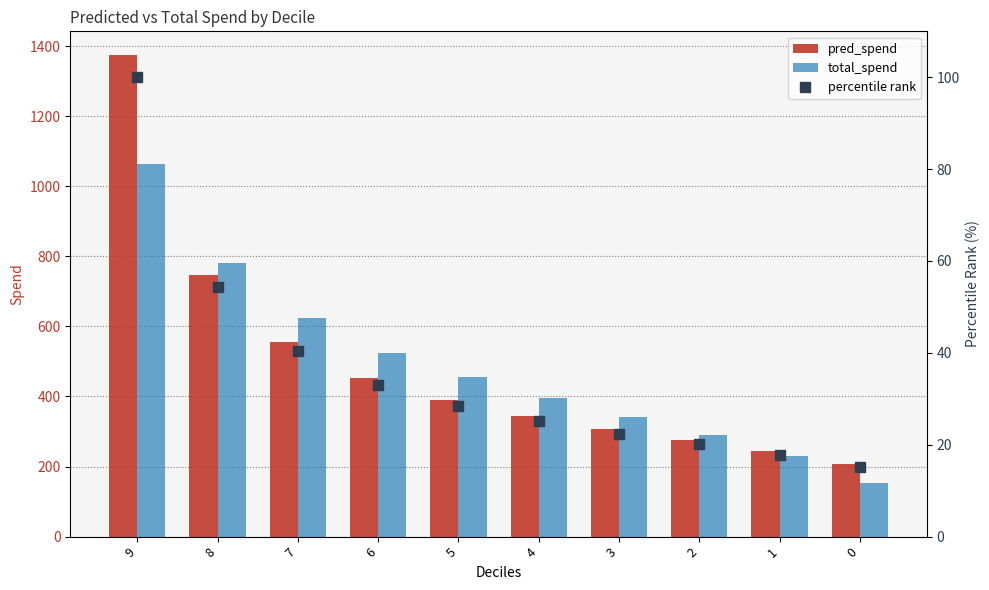

Rank the series at 4 from highest to lowest value.

total_spend, pred_spend, percentile rank